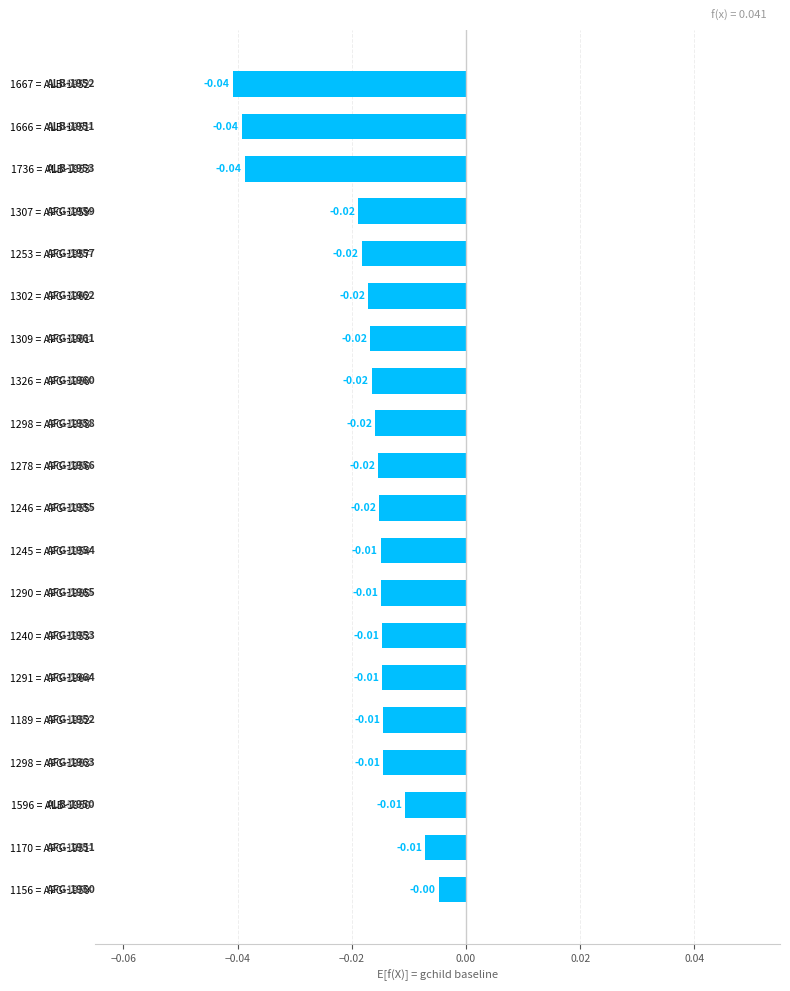

Count the number of categories in the chart.

20